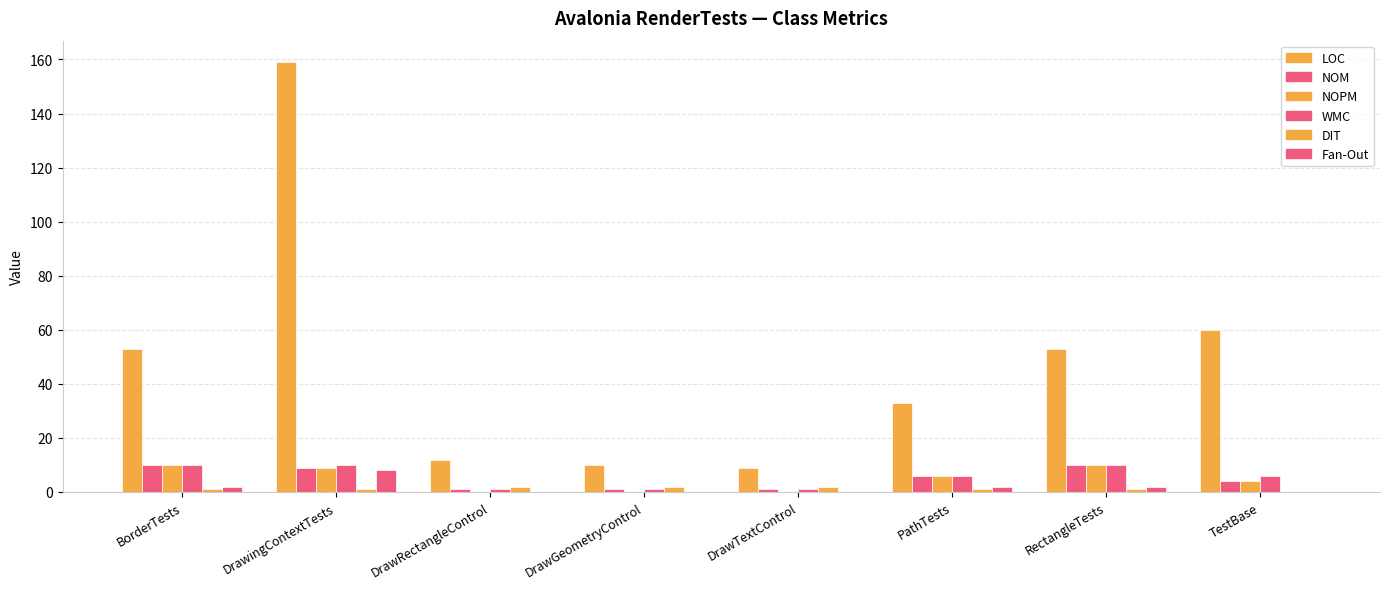

At how many categories does at least one series exceed 82?

1